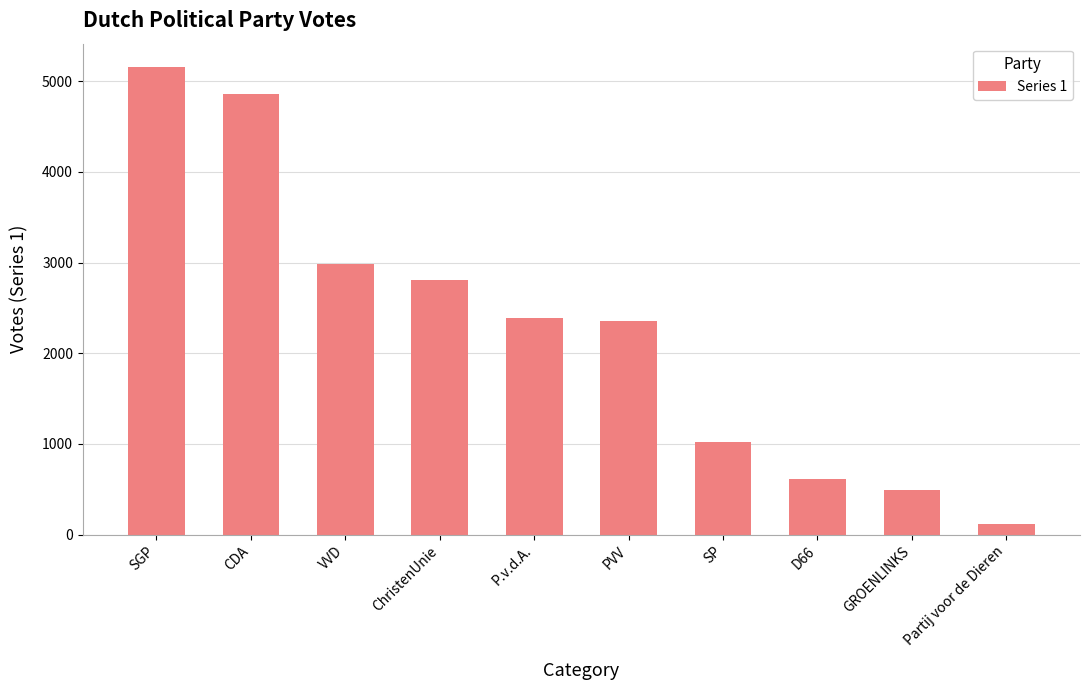

Is it true that the value at SGP is 2322?

False